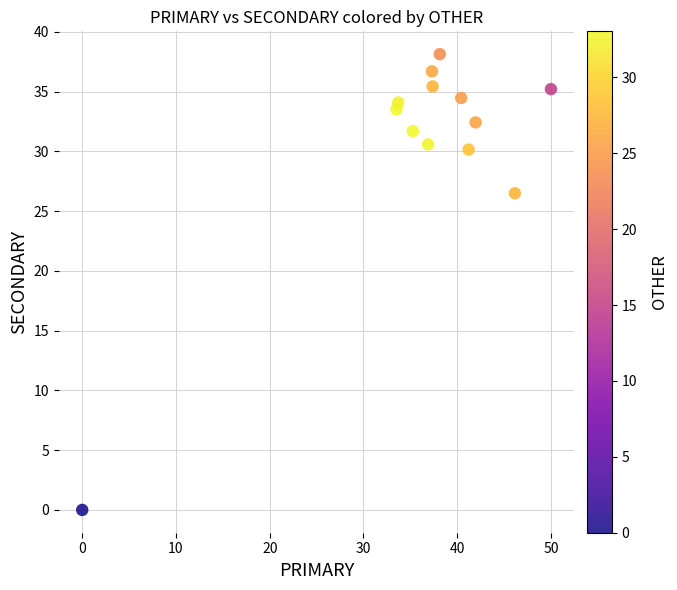

What Y value in the scatter plot is closest to 19?

26.5